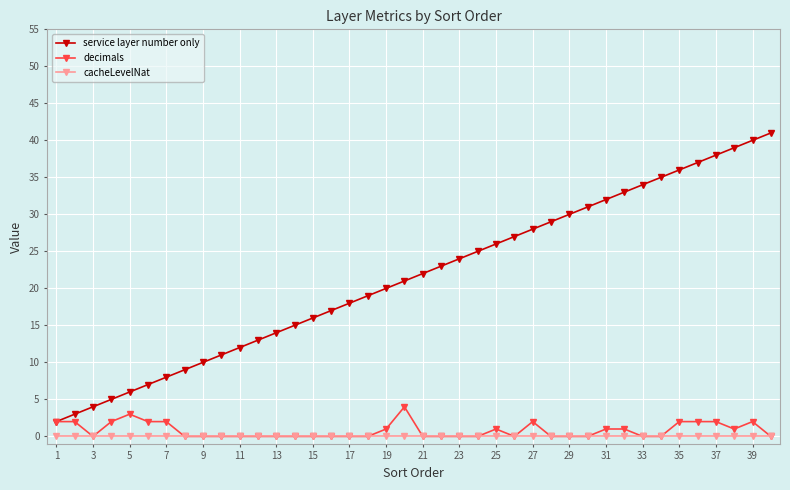

True or false: service layer number only and cacheLevelNat intersect in this chart.

False